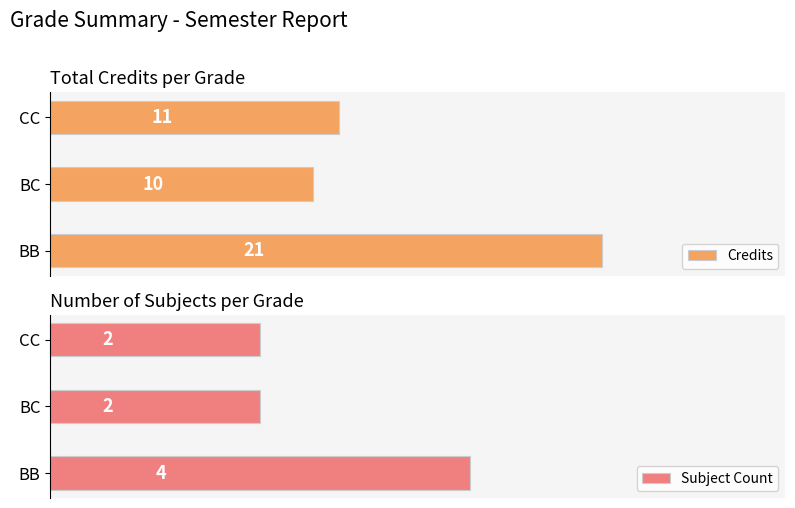

What is the value of the Subject Count bar at the 2nd from the left?

2